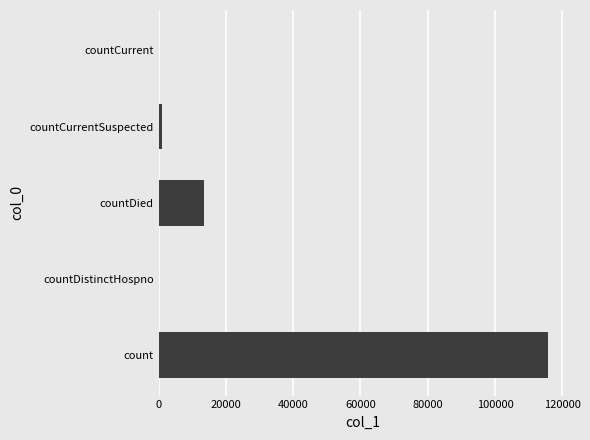

Reading bottom to top, extract all data points from this chart.

count=115731	countDistinctHospno=0	countDied=13385	countCurrentSuspected=1097	countCurrent=0